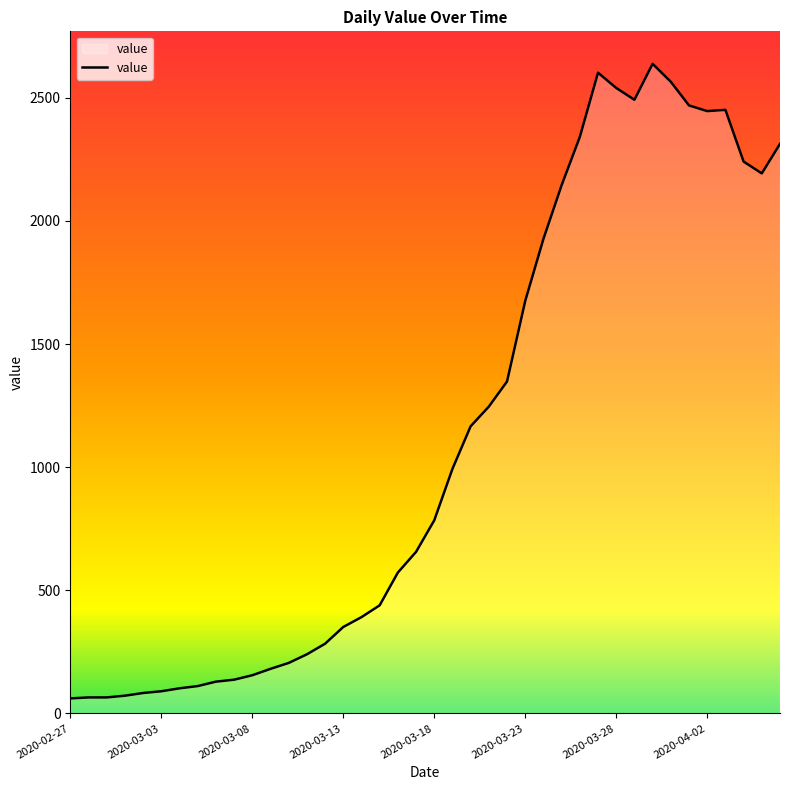

What is the smallest value displayed?

61